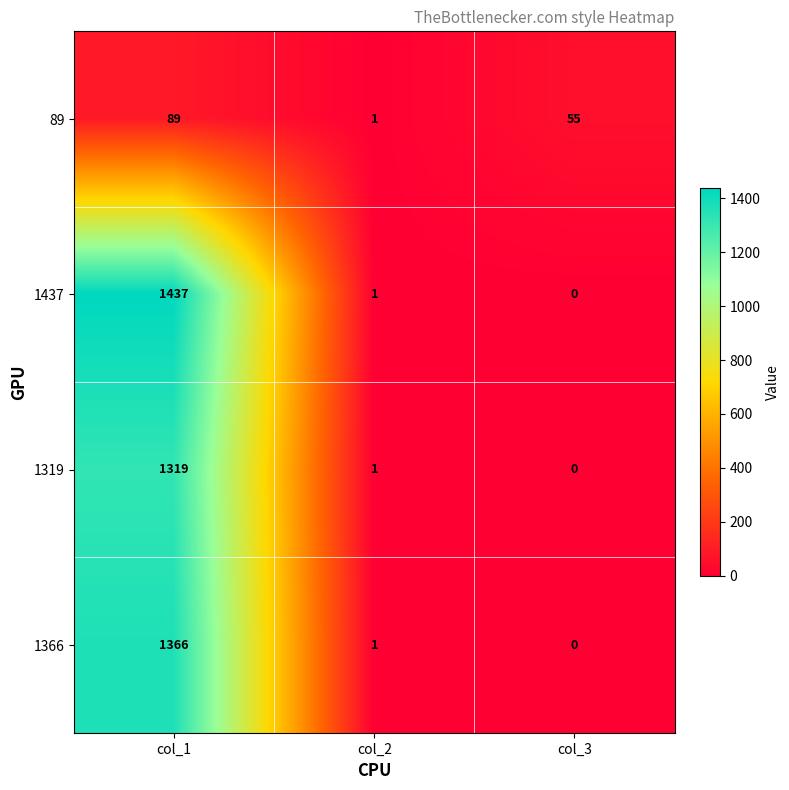

The 1366 series shows -901 at col_3. True or false?

False